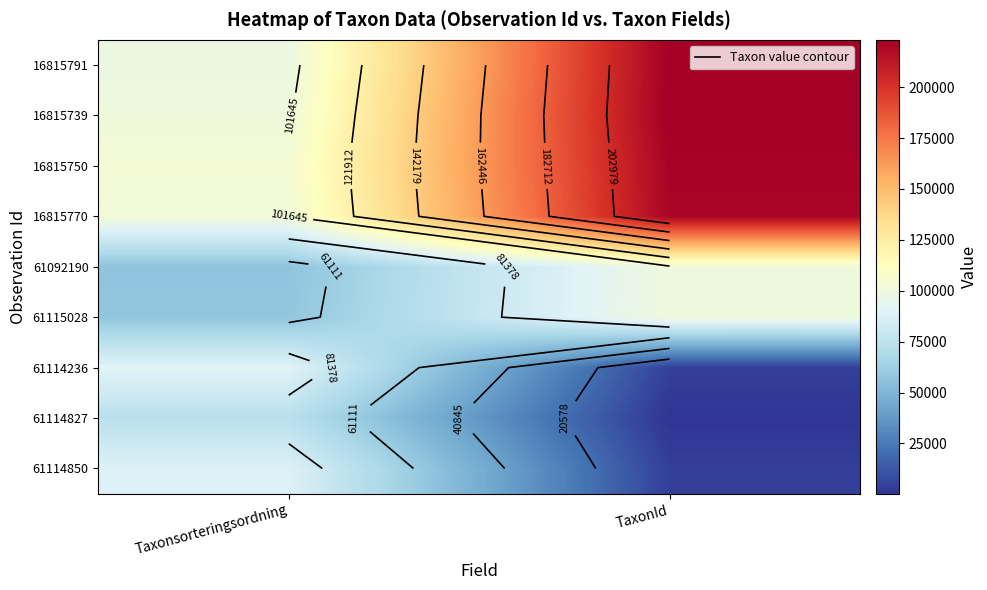

Rank the series at TaxonId from highest to lowest value.

16815739, 16815791, 16815750, 16815770, 61115028, 61092190, 61114236, 61114850, 61114827